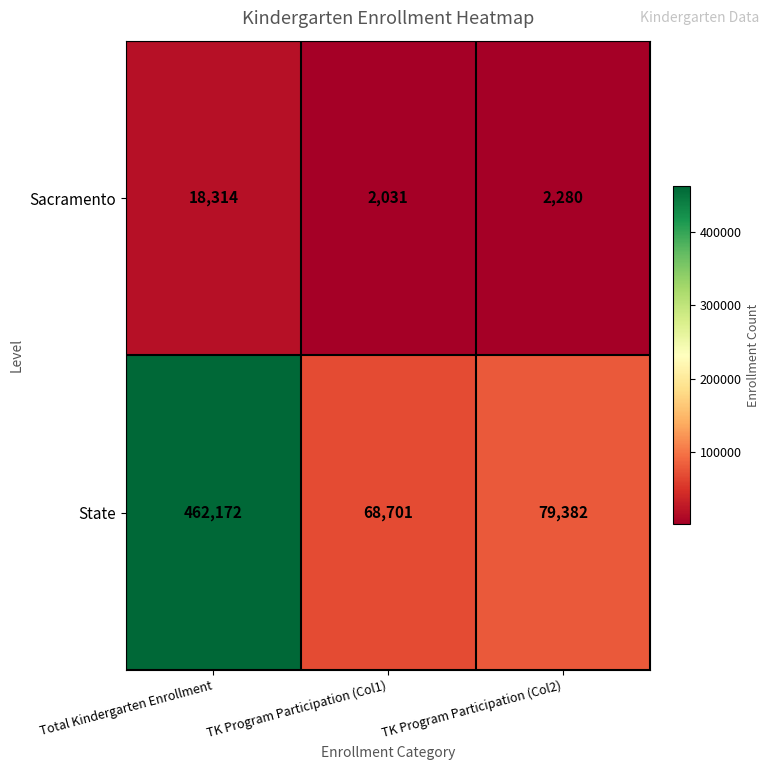

Which series has the largest range (max minus min)?

State